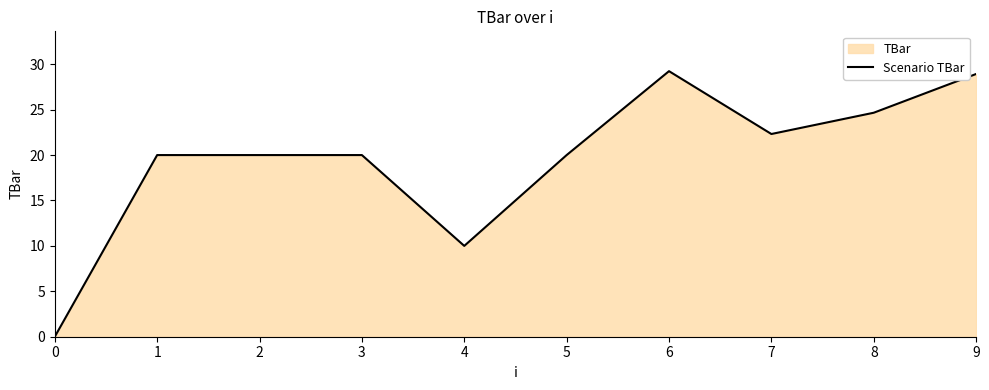

Reading left to right, what are all the values shown in this chart?

0=0.0	1=20.0	2=20.0	3=20.0	4=10.0	5=20.0	6=29.2	7=22.3	8=24.7	9=28.9